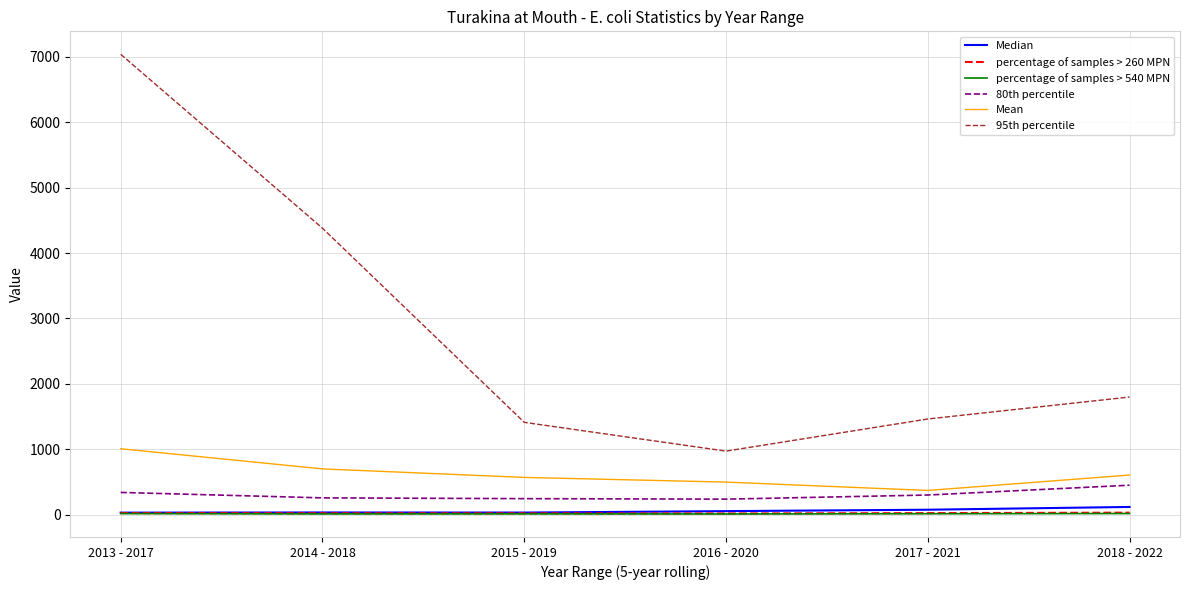

What position from the right is 2014 - 2018?

5